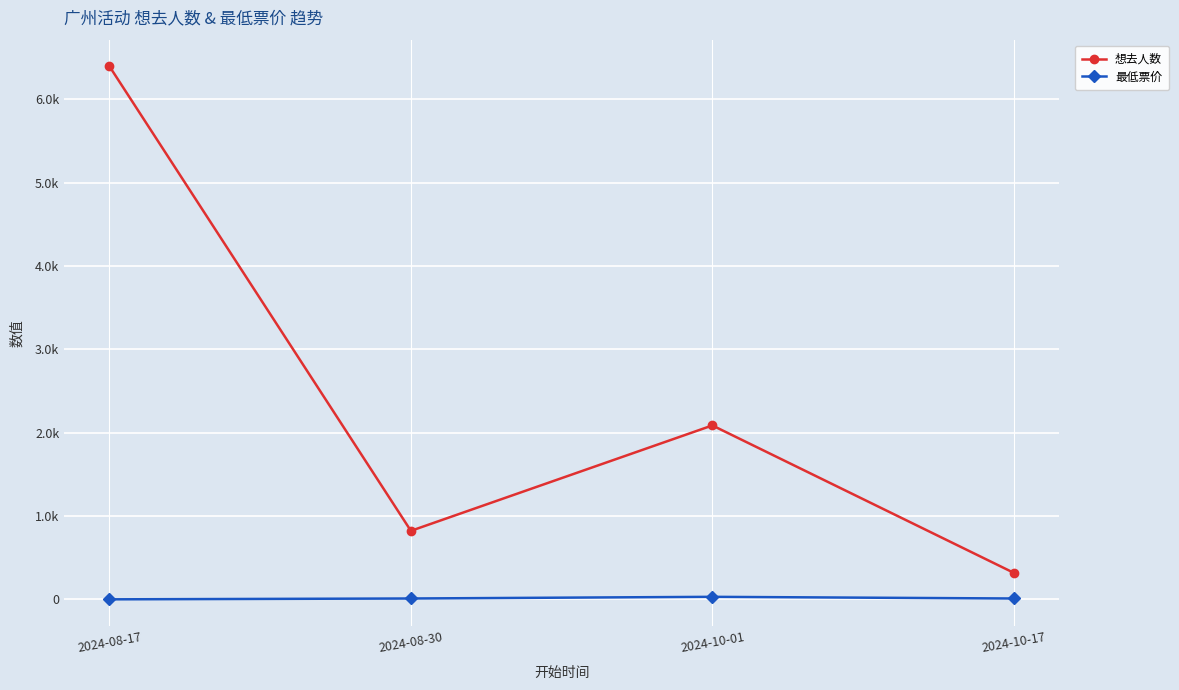

List the series in order of their peak value, highest first.

想去人数, 最低票价